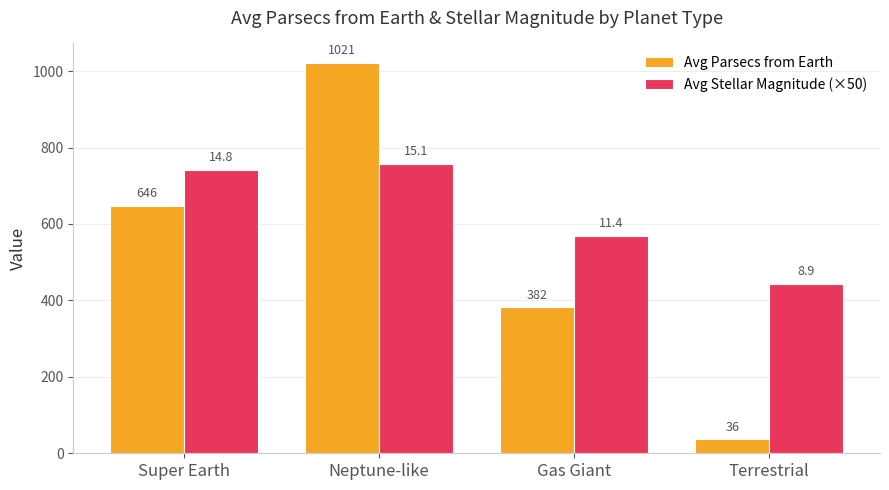

How many bars are there in total?

8